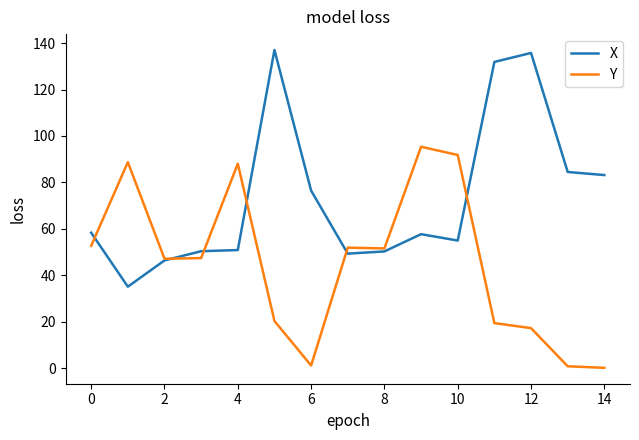

Rank the series by their maximum value, from lowest to highest.

Y, X